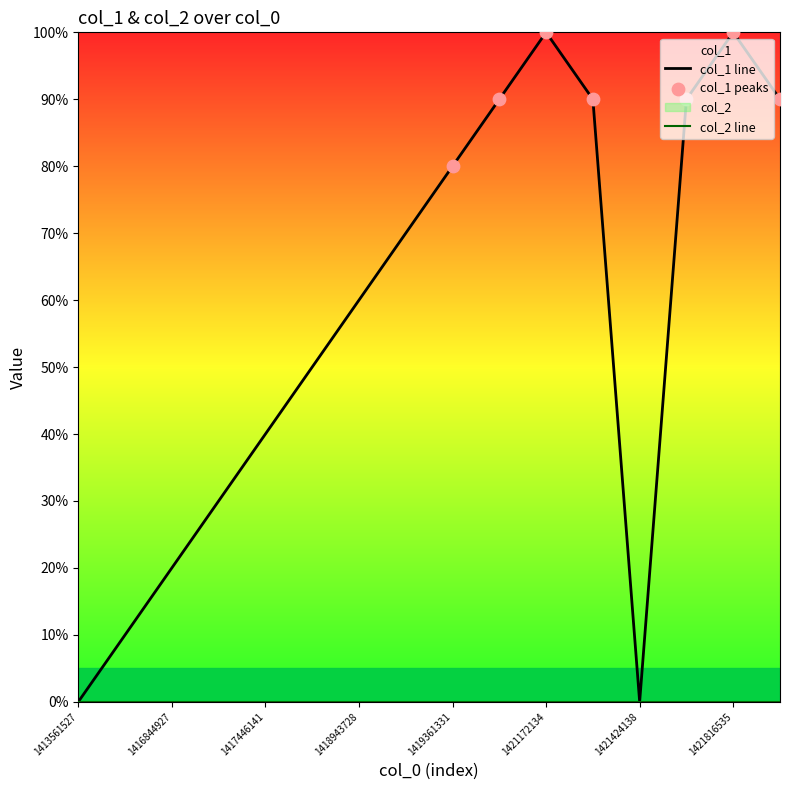

Which has a higher value, 1421427738 or 1417276930?

1421427738